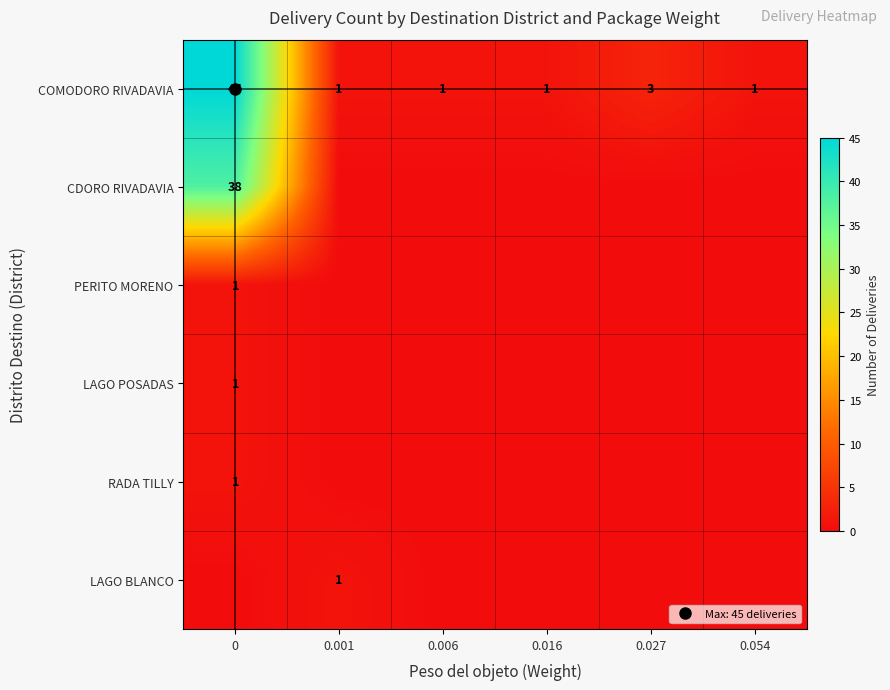

What is the total value across all series at 0?

86